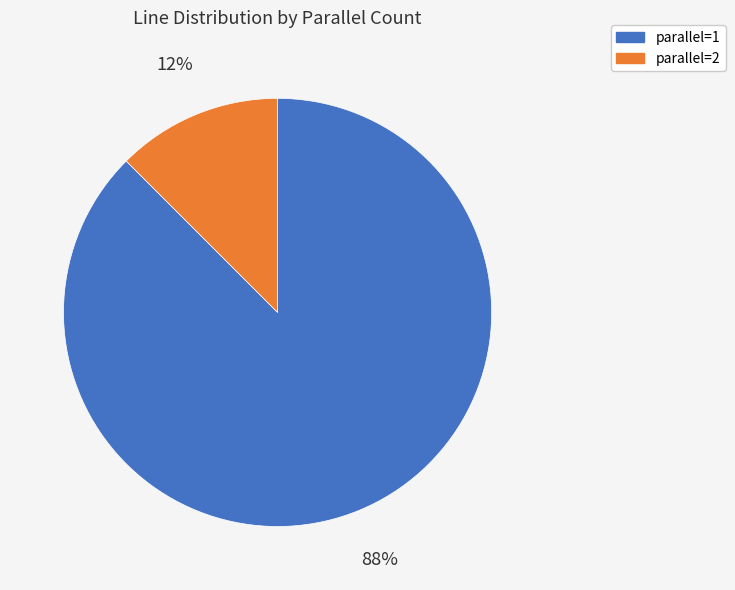

What is the smallest slice in the pie chart?

parallel=2